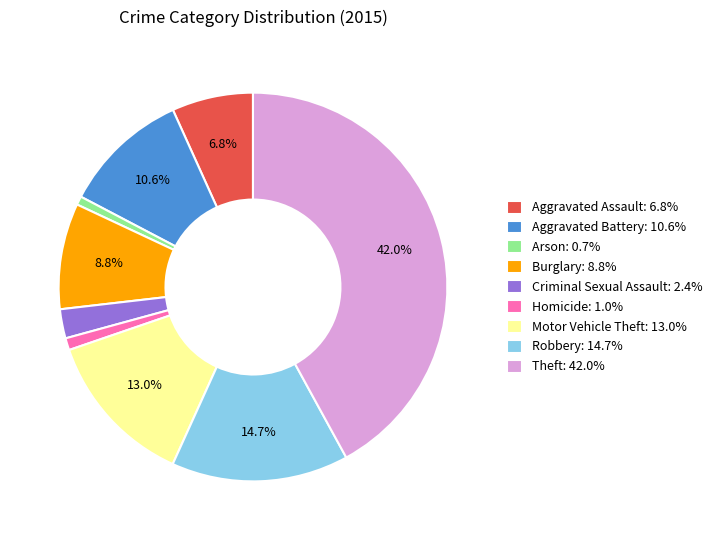

Does Aggravated Assault represent more than half of the total?

No